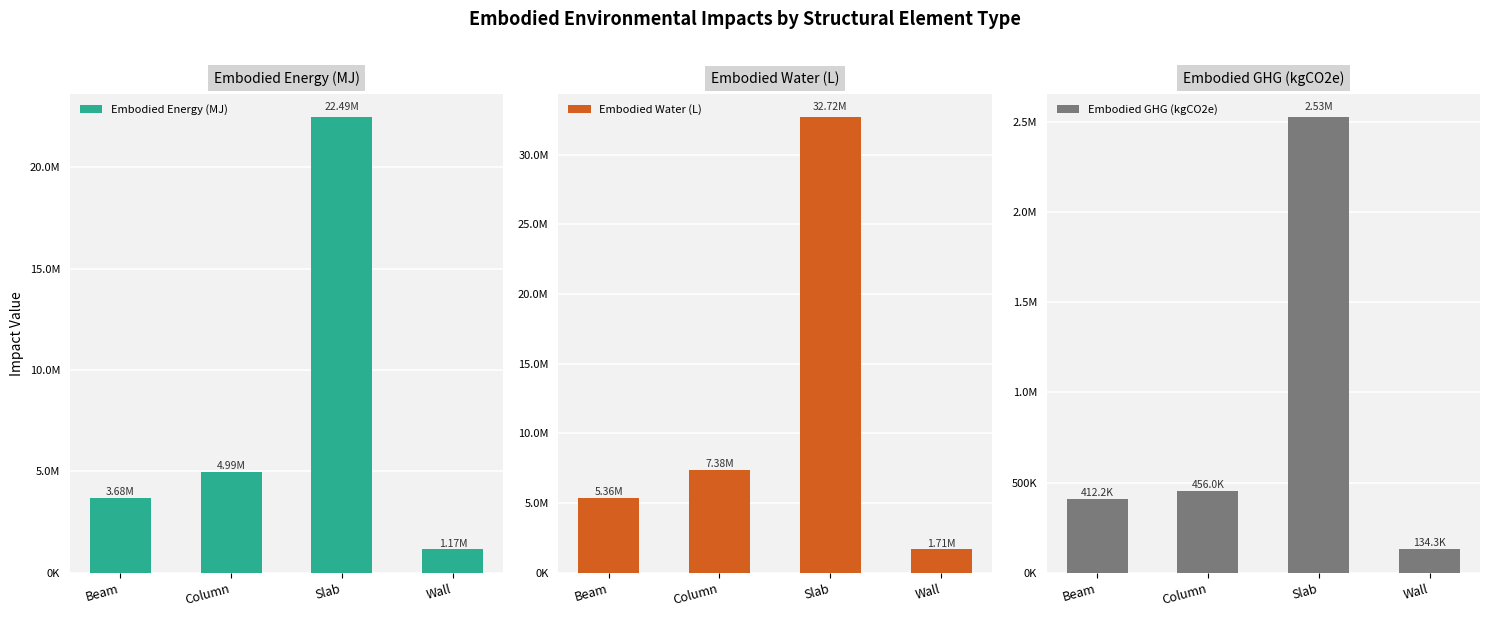

What are all the series names shown in the legend?

Embodied Energy (MJ), Embodied Water (L), Embodied GHG (kgCO2e)